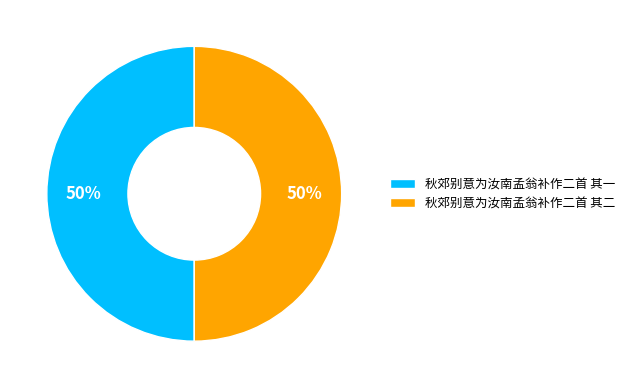

Do 秋郊别意为汝南孟翁补作二首 其二 and 秋郊别意为汝南孟翁补作二首 其一 together represent more than half of the pie?

Yes